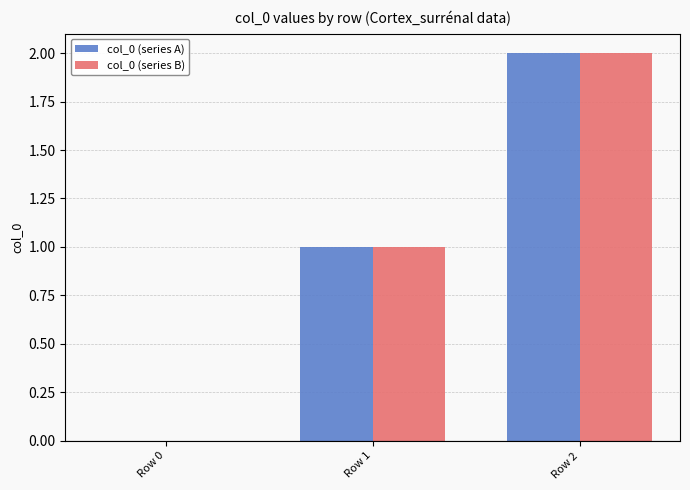

Which category has the highest value across all series?

Row 2